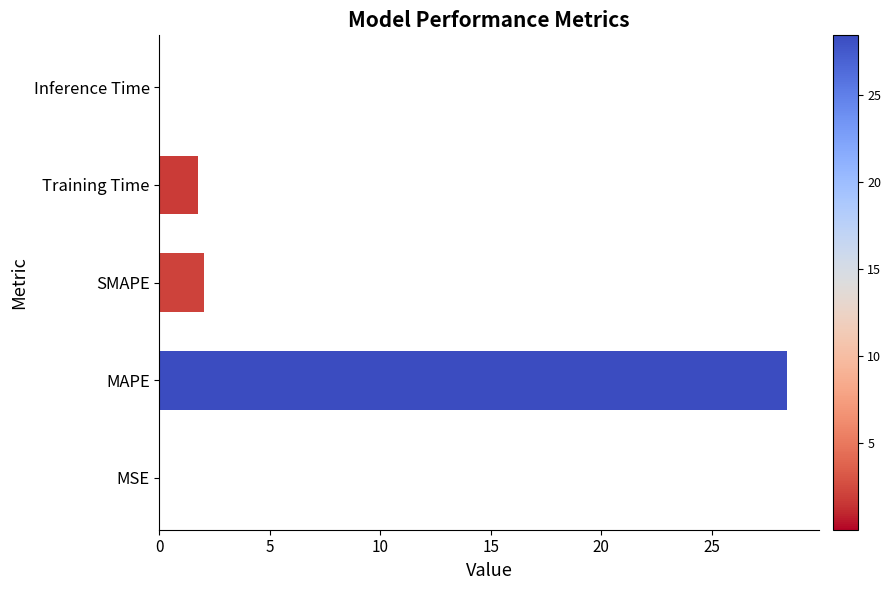

What is the sum of all values?

32.2